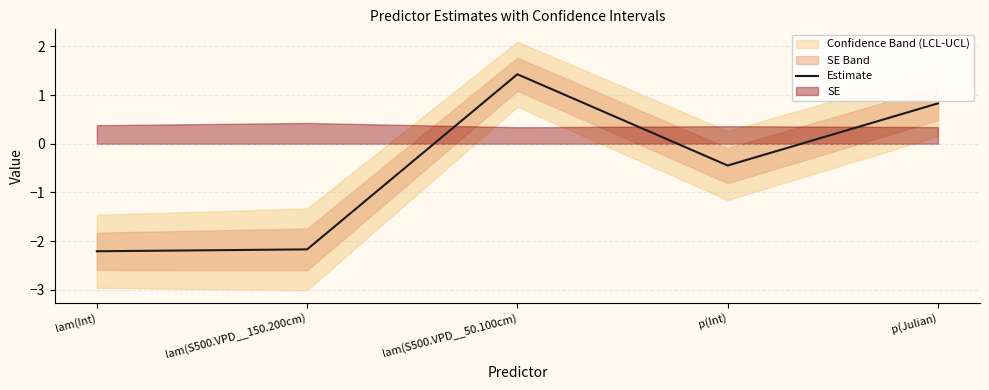

Which category has the highest value across all series?

lam(S500.VPD__50.100cm)